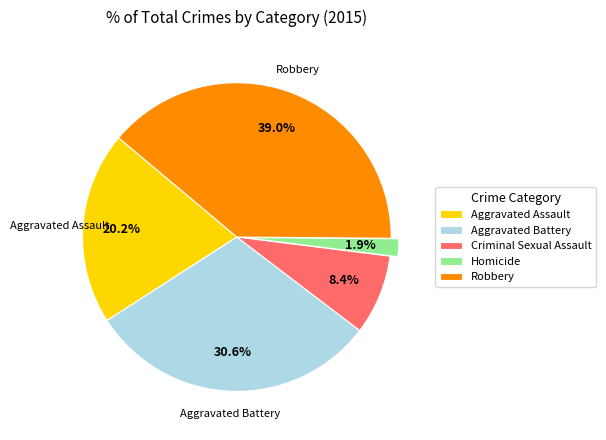

How many slices are in this pie chart?

5